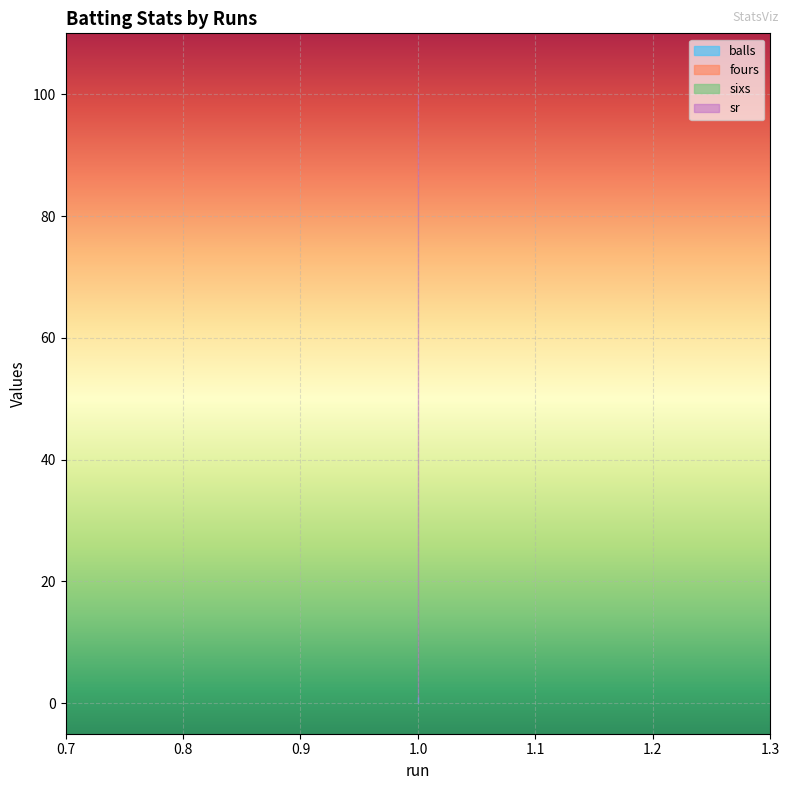

What is the value of the balls point at the 1st from the left?

1